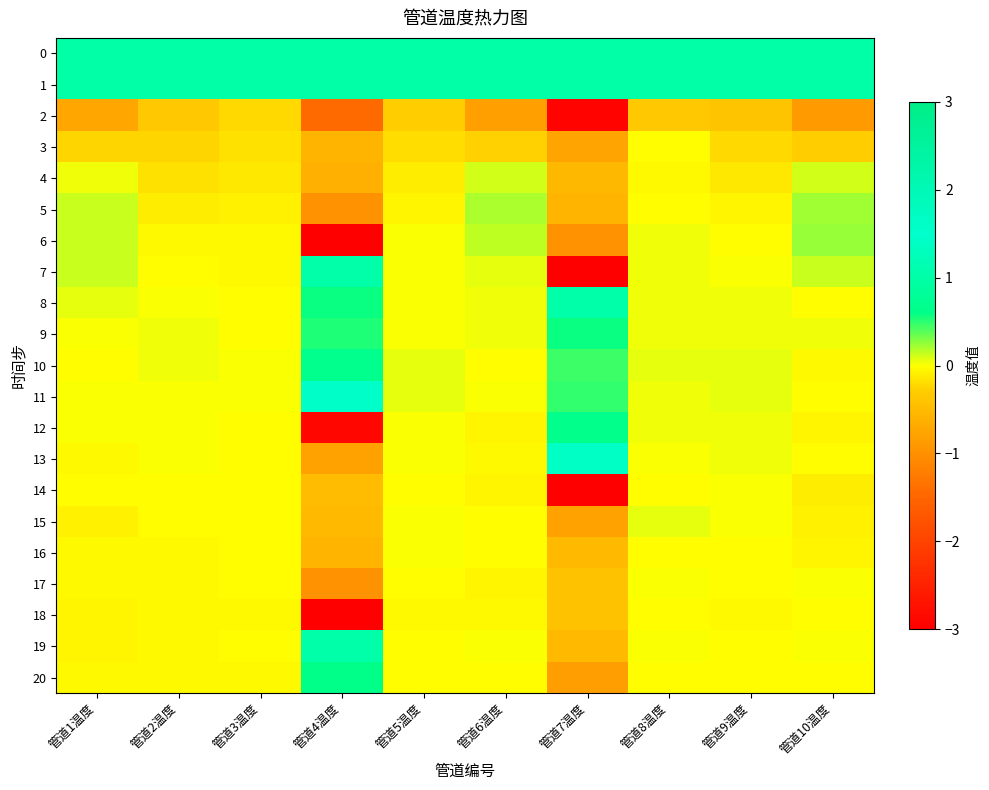

Reading left to right, transcribe all the data shown in this chart.

0: 管道1温度=1.0	管道2温度=1.0	管道3温度=1.0	管道4温度=1.0	管道5温度=1.0	管道6温度=1.0	管道7温度=1.0	管道8温度=1.0	管道9温度=1.0	管道10温度=1.0
1: 管道1温度=1.0	管道2温度=1.0	管道3温度=1.0	管道4温度=1.0	管道5温度=1.0	管道6温度=1.0	管道7温度=1.0	管道8温度=1.0	管道9温度=1.0	管道10温度=1.0
2: 管道1温度=-0.7	管道2温度=-0.3	管道3温度=-0.2	管道4温度=-1.4	管道5温度=-0.3	管道6温度=-0.8	管道7温度=-2.9	管道8温度=-0.4	管道9温度=-0.4	管道10温度=-0.9
3: 管道1温度=-0.2	管道2温度=-0.2	管道3温度=-0.2	管道4温度=-0.6	管道5温度=-0.2	管道6温度=-0.3	管道7温度=-0.8	管道8温度=-0.0	管道9温度=-0.2	管道10温度=-0.3
4: 管道1温度=0.0	管道2温度=-0.2	管道3温度=-0.1	管道4温度=-0.6	管道5温度=-0.1	管道6温度=0.1	管道7温度=-0.5	管道8温度=-0.0	管道9温度=-0.1	管道10温度=0.1
5: 管道1温度=0.1	管道2温度=-0.1	管道3温度=-0.1	管道4温度=-1.0	管道5温度=-0.1	管道6温度=0.2	管道7温度=-0.6	管道8温度=-0.0	管道9温度=-0.1	管道10温度=0.2
6: 管道1温度=0.1	管道2温度=-0.0	管道3温度=-0.0	管道4温度=-3.0	管道5温度=0.0	管道6温度=0.2	管道7温度=-1.0	管道8温度=0.0	管道9温度=-0.0	管道10温度=0.2
7: 管道1温度=0.1	管道2温度=-0.0	管道3温度=-0.0	管道4温度=1.0	管道5温度=0.0	管道6温度=0.1	管道7温度=-3.0	管道8温度=0.0	管道9温度=0.0	管道10温度=0.1
8: 管道1温度=0.0	管道2温度=0.0	管道3温度=-0.0	管道4温度=0.6	管道5温度=0.0	管道6温度=0.0	管道7温度=1.0	管道8温度=0.0	管道9温度=0.0	管道10温度=-0.0
9: 管道1温度=0.0	管道2温度=0.0	管道3温度=-0.0	管道4温度=0.5	管道5温度=0.0	管道6温度=0.0	管道7温度=0.6	管道8温度=0.0	管道9温度=0.0	管道10温度=0.0
10: 管道1温度=-0.0	管道2温度=0.0	管道3温度=0.0	管道4温度=0.7	管道5温度=0.1	管道6温度=-0.0	管道7温度=0.5	管道8温度=0.1	管道9温度=0.1	管道10温度=-0.0
11: 管道1温度=0.0	管道2温度=0.0	管道3温度=0.0	管道4温度=1.5	管道5温度=0.0	管道6温度=0.0	管道7温度=0.5	管道8温度=0.0	管道9温度=0.1	管道10温度=-0.0
12: 管道1温度=0.0	管道2温度=0.0	管道3温度=-0.0	管道4温度=-2.9	管道5温度=0.0	管道6温度=-0.1	管道7温度=0.6	管道8温度=0.0	管道9温度=0.0	管道10温度=-0.1
13: 管道1温度=-0.0	管道2温度=0.0	管道3温度=-0.0	管道4温度=-0.8	管道5温度=0.0	管道6温度=-0.0	管道7温度=1.4	管道8温度=0.0	管道9温度=0.0	管道10温度=-0.0
14: 管道1温度=-0.0	管道2温度=-0.0	管道3温度=-0.0	管道4温度=-0.5	管道5温度=-0.0	管道6温度=-0.1	管道7温度=-3.0	管道8温度=-0.0	管道9温度=0.0	管道10温度=-0.1
15: 管道1温度=-0.1	管道2温度=-0.0	管道3温度=-0.0	管道4温度=-0.5	管道5温度=0.0	管道6温度=-0.0	管道7温度=-0.8	管道8温度=0.1	管道9温度=0.0	管道10温度=-0.1
16: 管道1温度=-0.0	管道2温度=-0.0	管道3温度=-0.0	管道4温度=-0.6	管道5温度=0.0	管道6温度=-0.0	管道7温度=-0.5	管道8温度=-0.0	管道9温度=-0.0	管道10温度=-0.0
17: 管道1温度=-0.0	管道2温度=-0.0	管道3温度=-0.0	管道4温度=-1.0	管道5温度=-0.0	管道6温度=-0.1	管道7温度=-0.4	管道8温度=0.0	管道9温度=-0.0	管道10温度=0.0
18: 管道1温度=-0.1	管道2温度=-0.0	管道3温度=-0.0	管道4温度=-3.0	管道5温度=-0.0	管道6温度=-0.0	管道7温度=-0.4	管道8温度=-0.0	管道9温度=-0.0	管道10温度=-0.0
19: 管道1温度=-0.1	管道2温度=-0.0	管道3温度=-0.0	管道4温度=1.0	管道5温度=-0.0	管道6温度=0.0	管道7温度=-0.5	管道8温度=0.0	管道9温度=-0.0	管道10温度=0.0
20: 管道1温度=-0.0	管道2温度=-0.0	管道3温度=-0.0	管道4温度=0.6	管道5温度=-0.0	管道6温度=-0.0	管道7温度=-0.8	管道8温度=-0.0	管道9温度=-0.0	管道10温度=-0.0